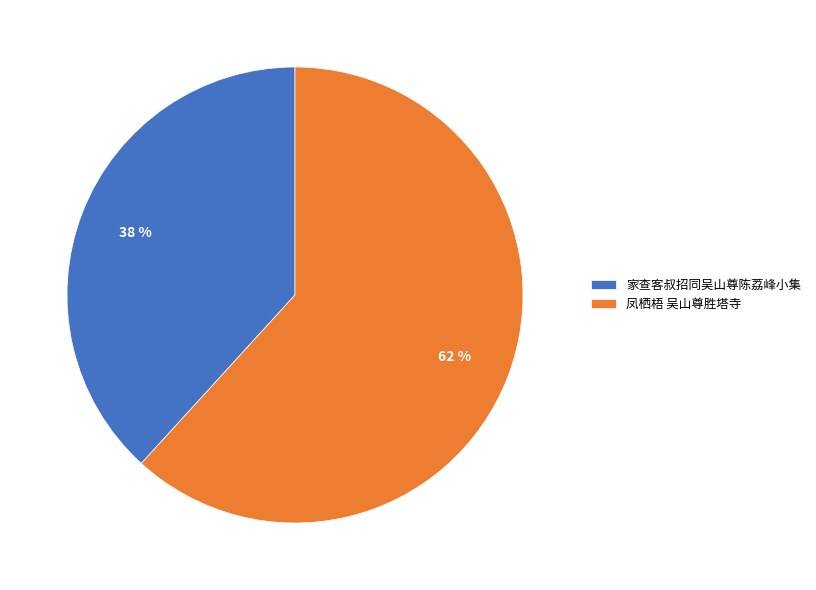

How many slices are in this pie chart?

2